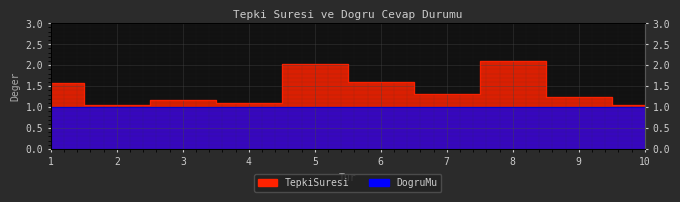

What is the minimum value shown in the chart?

1.0